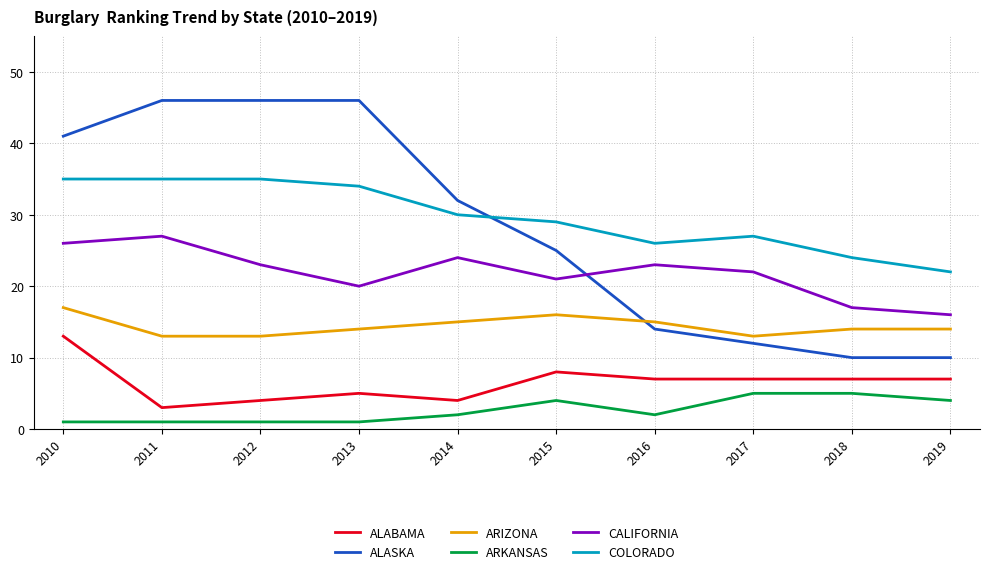

How many lines are shown in the chart?

6